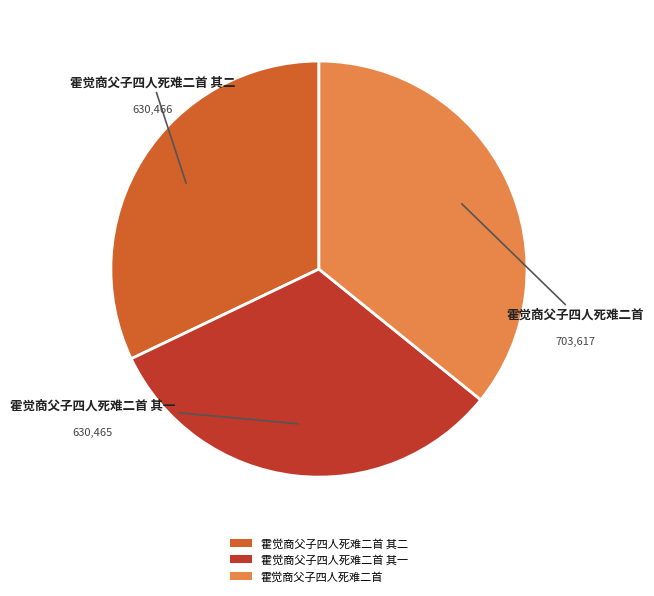

Is 霍觉商父子四人死难二首 其二 the majority of the pie?

No